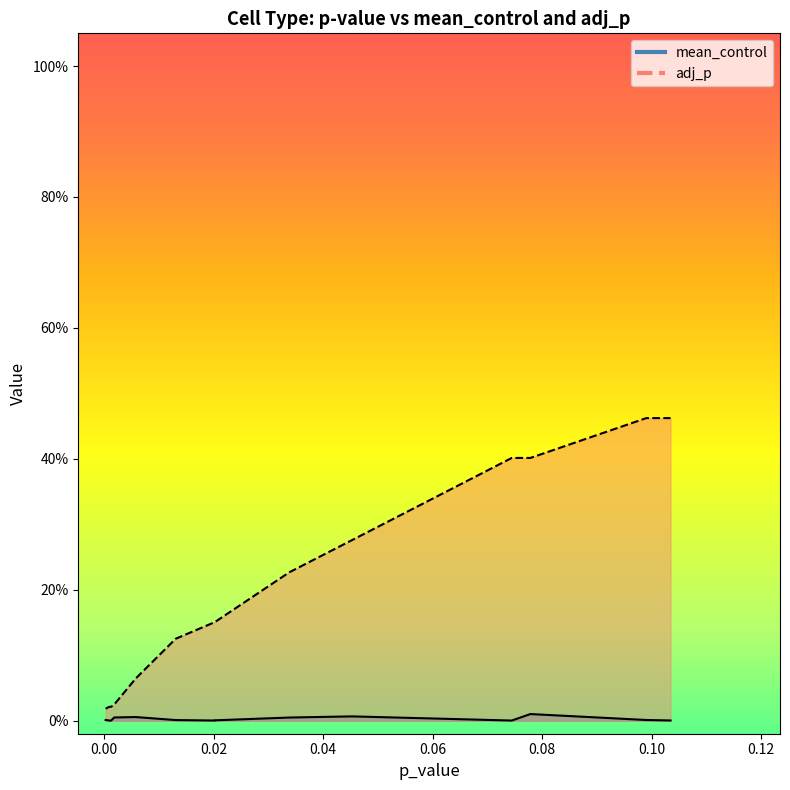

What are all the series names shown in the legend?

mean_control, adj_p